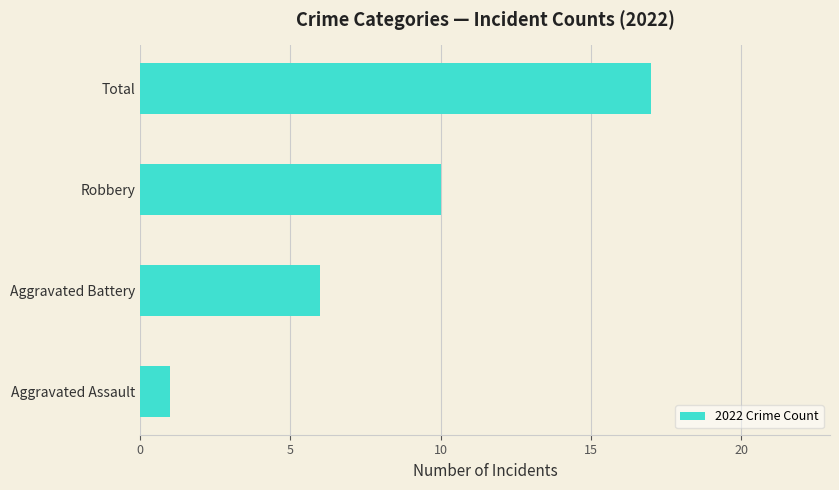

True or false: the data shows 6 at Aggravated Battery.

True